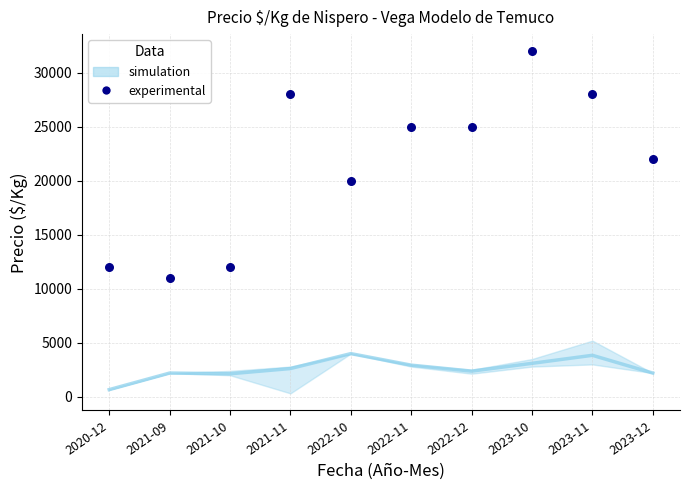

What Y value in the scatter plot is closest to 21500?

22000